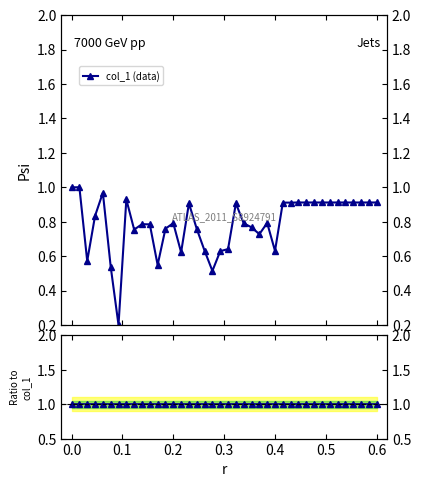

True or false: Ratio to col_1 and col_1 (data) cross at least once.

False